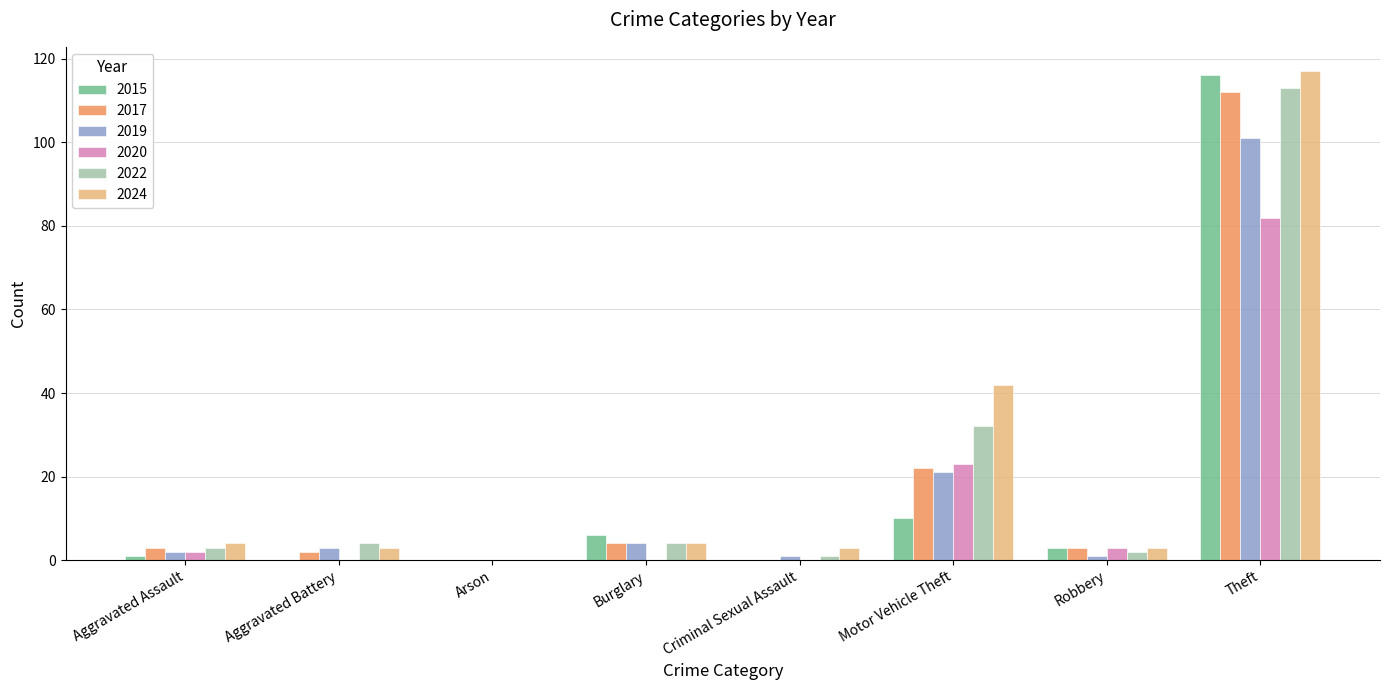

Which category has the highest value in the 2015 series?

Theft